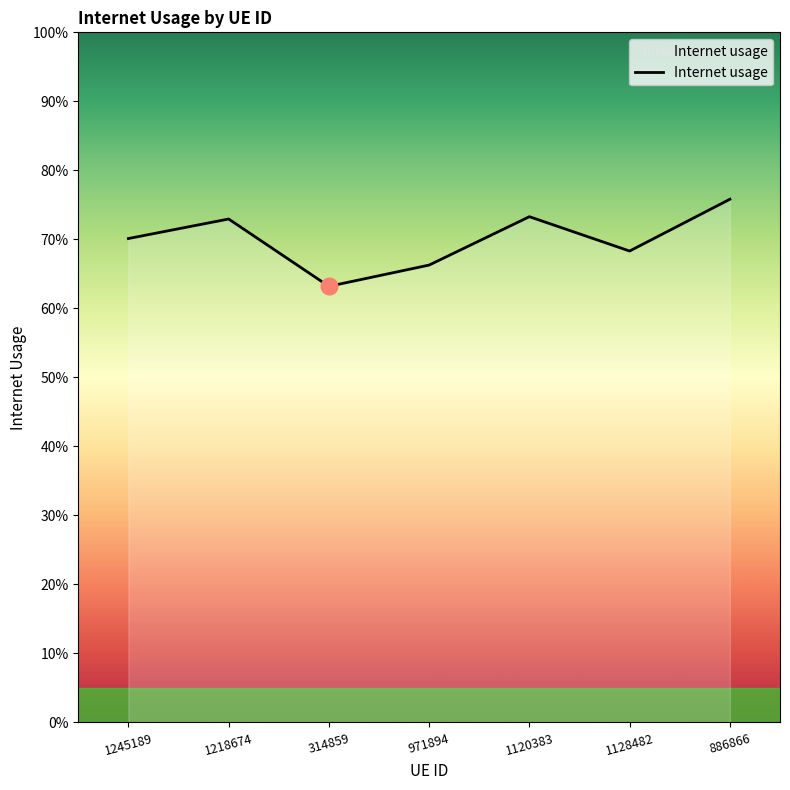

Reading left to right, list all the values displayed in this chart.

0.7	0.7	0.6	0.7	0.7	0.7	0.8